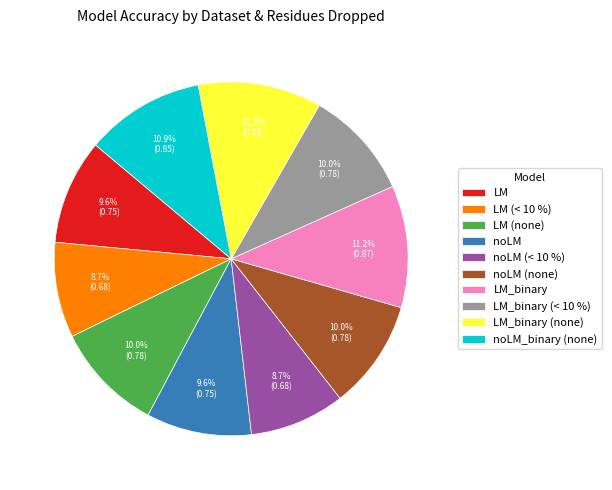

What percentage is NOT represented by LM_binary (< 10 %)?

90.0%